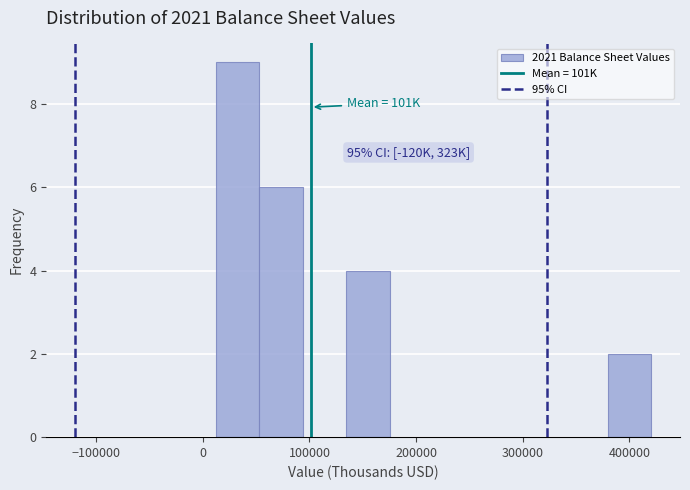

Which range on the x-axis has the tallest bar?

10000 to 50000